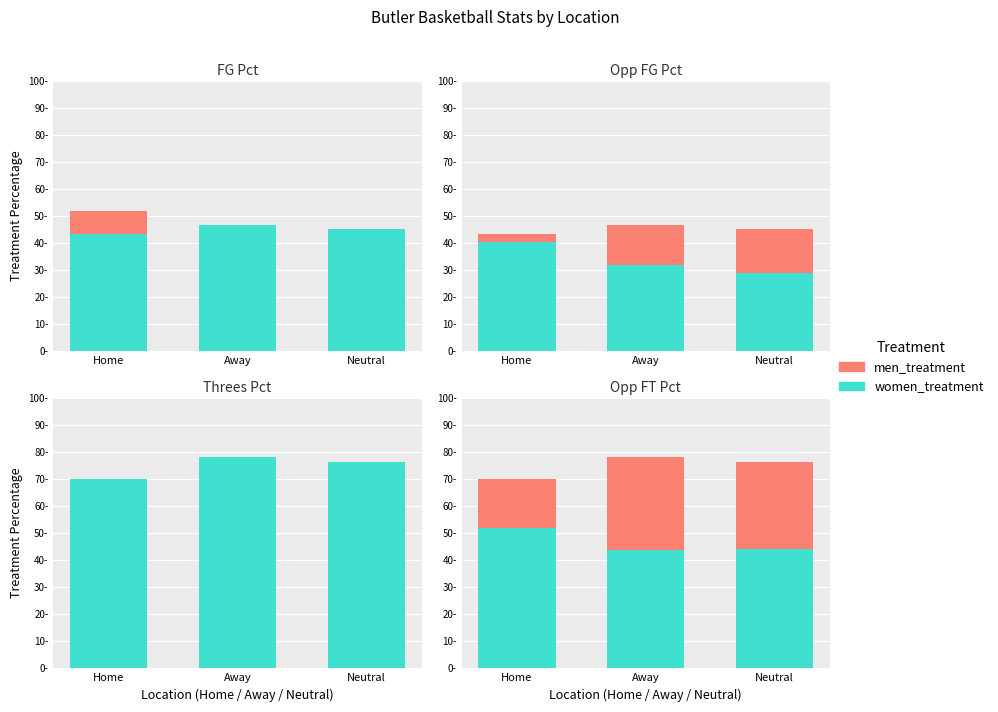

Is the value of men_treatment at Away greater than the value of women_treatment at Neutral?

Yes